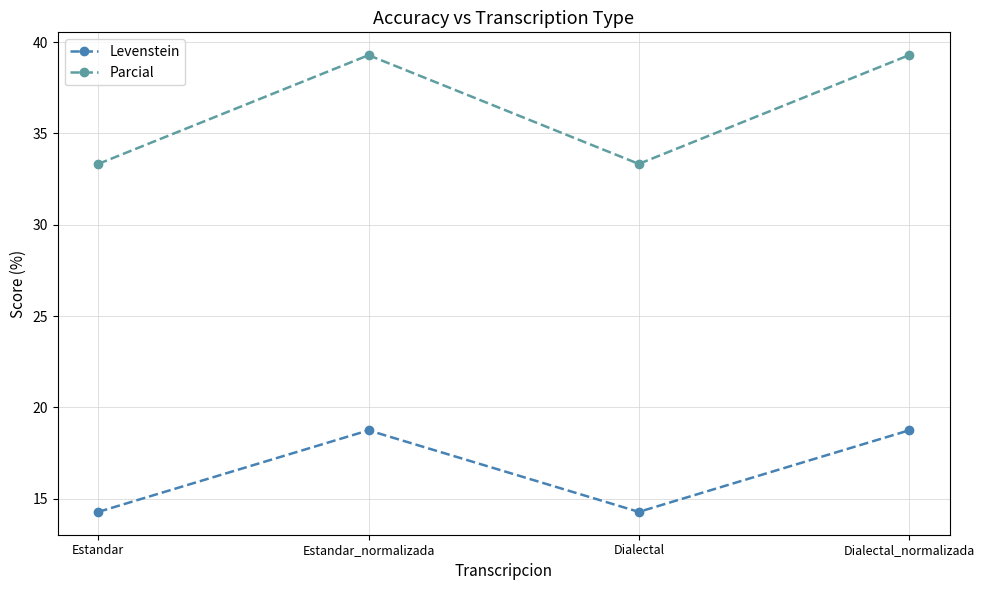

What is the spread (max minus min) of values at Estandar_normalizada?

20.5